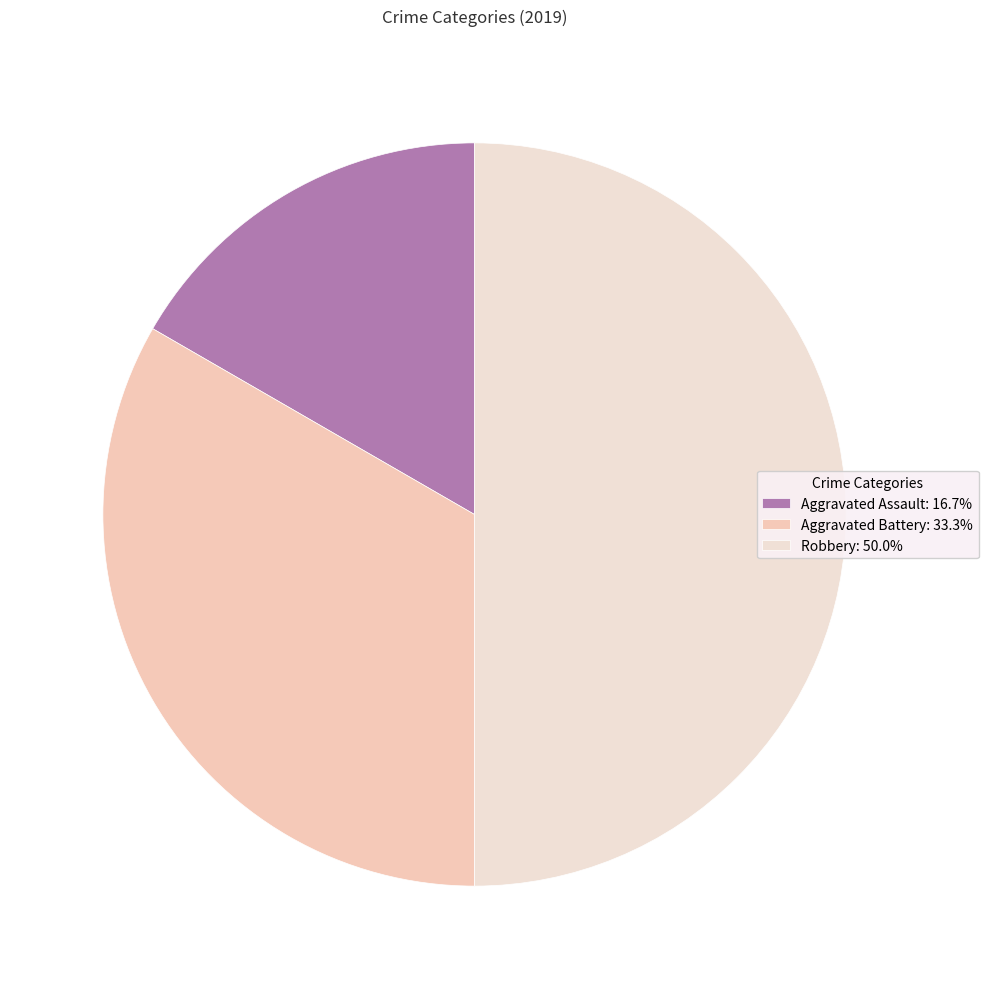

Which category has the smallest portion of the pie?

Aggravated Assault